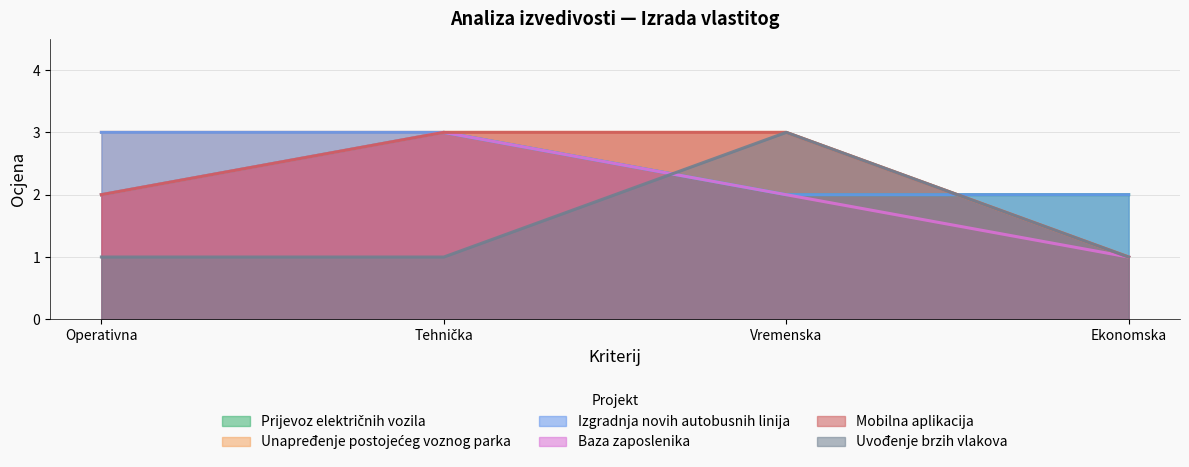

Which has a higher value, Tehnička or Operativna?

Tehnička